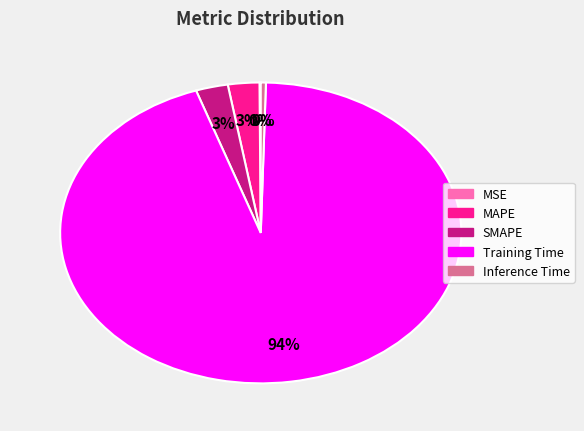

Combined, do SMAPE and MAPE account for over 50%?

No